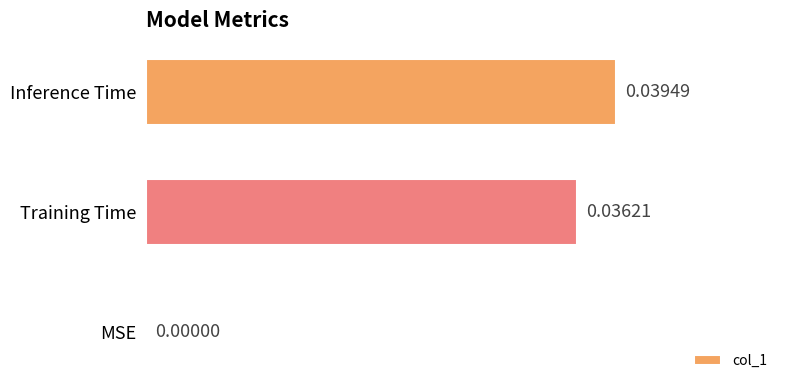

How many values exceed 0?

2